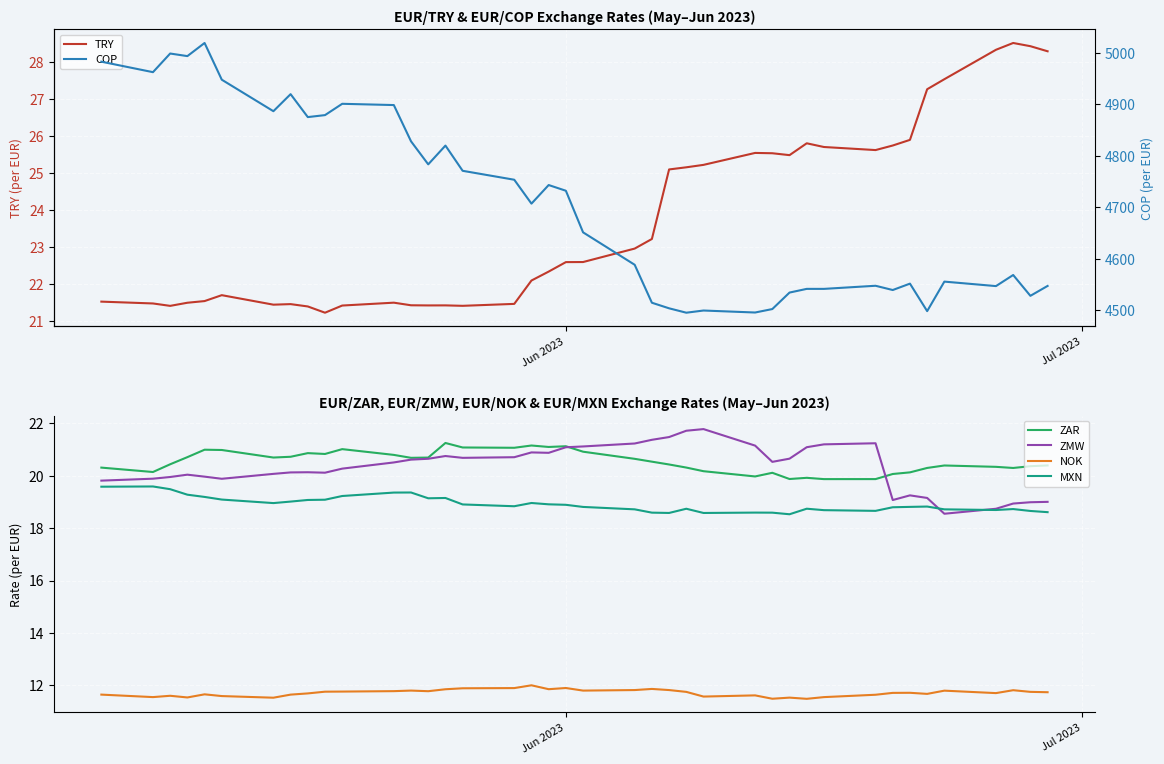

Reading right to left, transcribe all the data shown in this chart.

TRY: 28.3	28.4	28.5	28.3	27.5	27.3	25.9	25.7	25.6	25.7	25.8	25.5	25.5	25.5	25.2	25.2	25.1	23.2	23.0	22.6	22.6	22.3	22.1	21.5	21.4	21.4	21.4	21.4	21.5	21.4	21.2	21.4	21.5	21.4	21.7	21.5	21.5	21.4	21.5	21.5
ZAR: 20.4	20.4	20.3	20.3	20.4	20.3	20.1	20.1	19.9	19.9	19.9	19.9	20.1	20.0	20.2	20.3	20.4	20.5	20.6	20.9	21.1	21.1	21.2	21.1	21.1	21.2	20.7	20.7	20.8	21.0	20.8	20.9	20.7	20.7	21.0	21.0	20.7	20.4	20.1	20.3
ZMW: 19.0	19.0	18.9	18.7	18.5	19.1	19.2	19.1	21.2	21.2	21.1	20.6	20.5	21.1	21.8	21.7	21.5	21.4	21.2	21.1	21.1	20.9	20.9	20.7	20.7	20.7	20.6	20.6	20.5	20.3	20.1	20.1	20.1	20.1	19.9	20.0	20.0	19.9	19.9	19.8
NOK: 11.7	11.8	11.8	11.7	11.8	11.7	11.7	11.7	11.6	11.6	11.5	11.5	11.5	11.6	11.6	11.8	11.8	11.9	11.8	11.8	11.9	11.9	12.0	11.9	11.9	11.9	11.8	11.8	11.8	11.8	11.8	11.7	11.6	11.5	11.6	11.7	11.5	11.6	11.6	11.6
MXN: 18.6	18.7	18.7	18.7	18.7	18.8	18.8	18.8	18.7	18.7	18.7	18.5	18.6	18.6	18.6	18.7	18.6	18.6	18.7	18.8	18.9	18.9	19.0	18.8	18.9	19.1	19.1	19.4	19.4	19.2	19.1	19.1	19.0	19.0	19.1	19.2	19.3	19.5	19.6	19.6
COP: 4547.6	4528.4	4568.8	4547.2	4555.9	4498.7	4552.0	4539.6	4547.9	4541.8	4541.9	4534.7	4502.7	4496.0	4499.9	4495.6	4504.1	4515.0	4588.6	4651.5	4732.2	4743.3	4707.2	4753.6	4770.9	4819.9	4783.5	4828.1	4898.5	4900.9	4879.0	4875.1	4919.6	4886.6	4947.7	5018.9	4993.5	4998.5	4962.3	4982.6